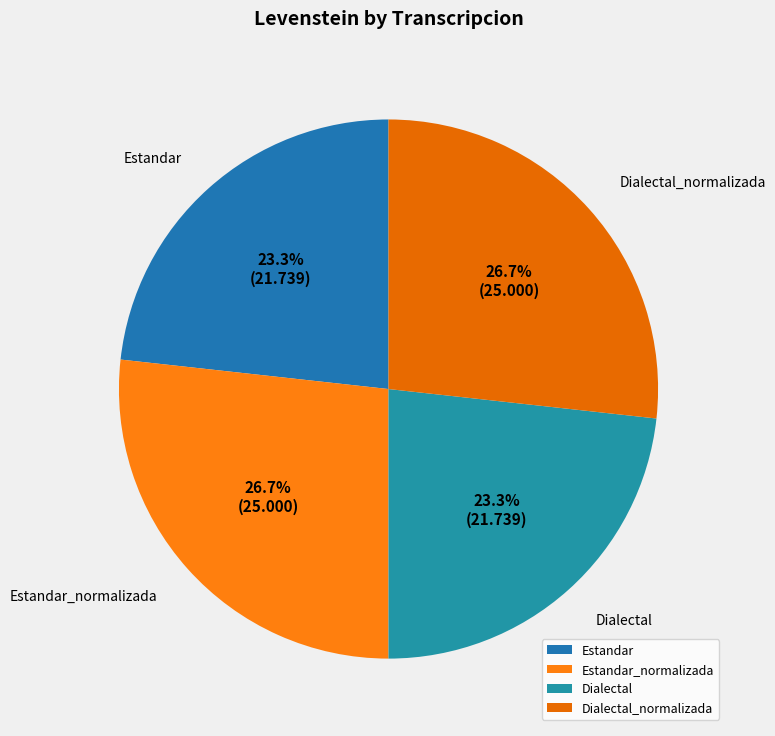

What portion of the pie excludes Dialectal?

76.7%